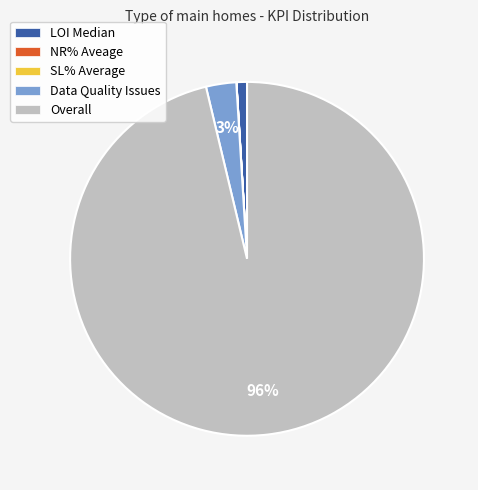

Is there any slice that represents more than half of the pie?

Yes